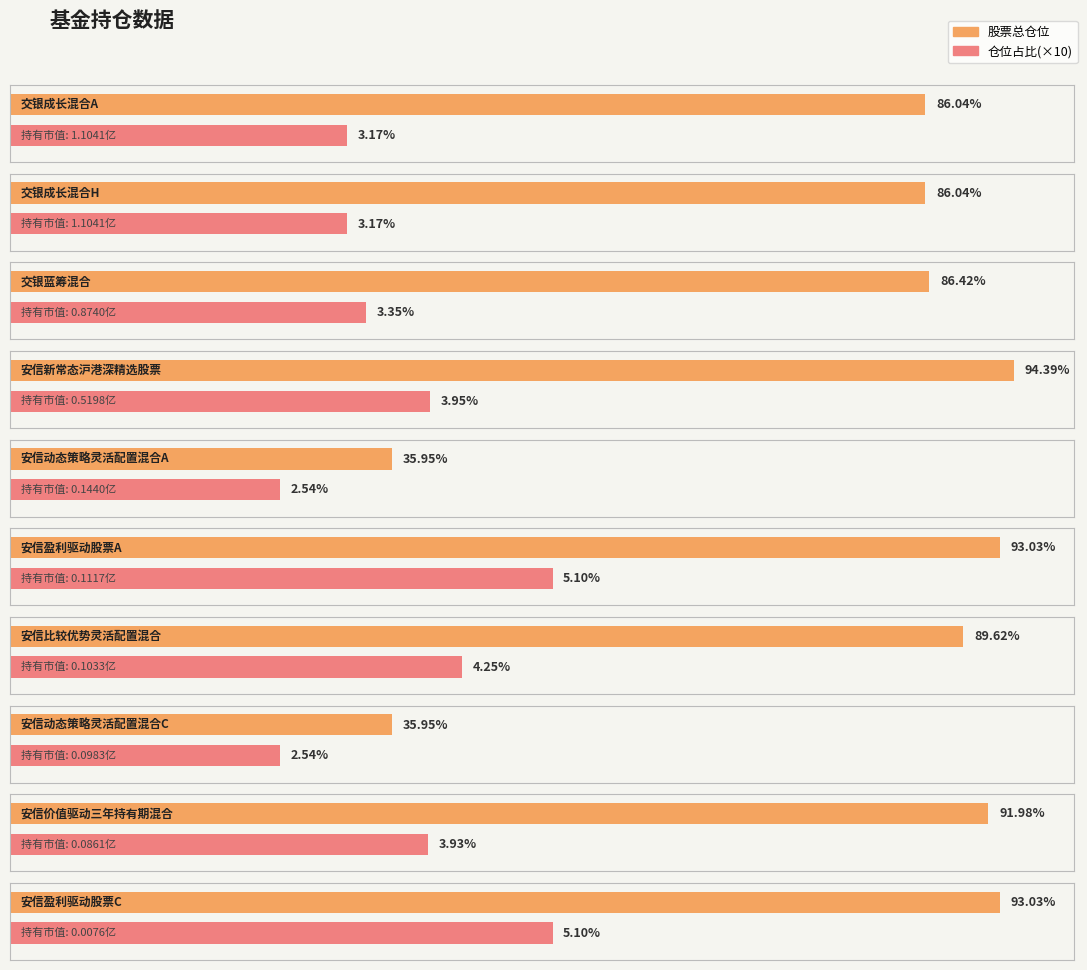

At how many categories does at least one series exceed 83?

8